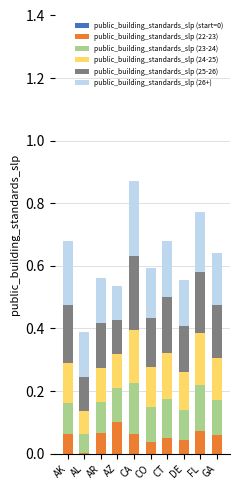

What is the total value across all series at DE?

0.6